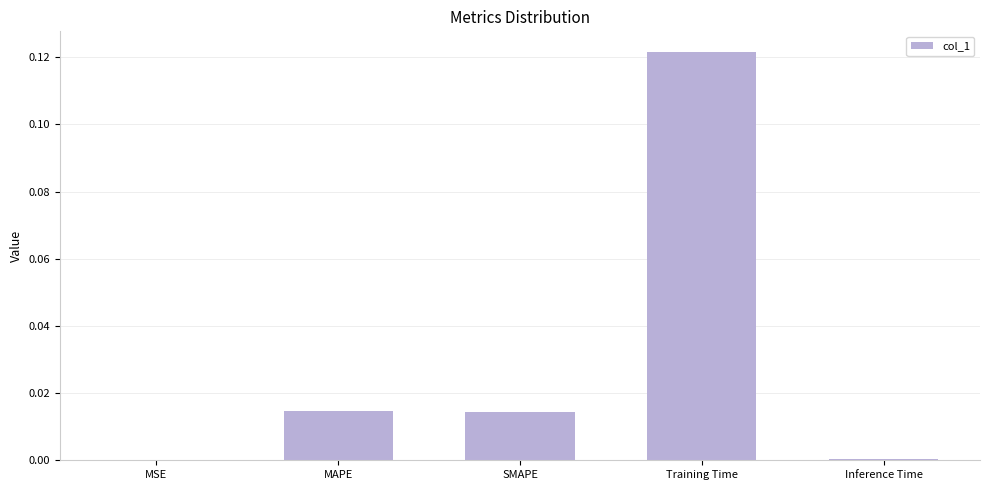

The value at SMAPE is 0.0. True or false?

True